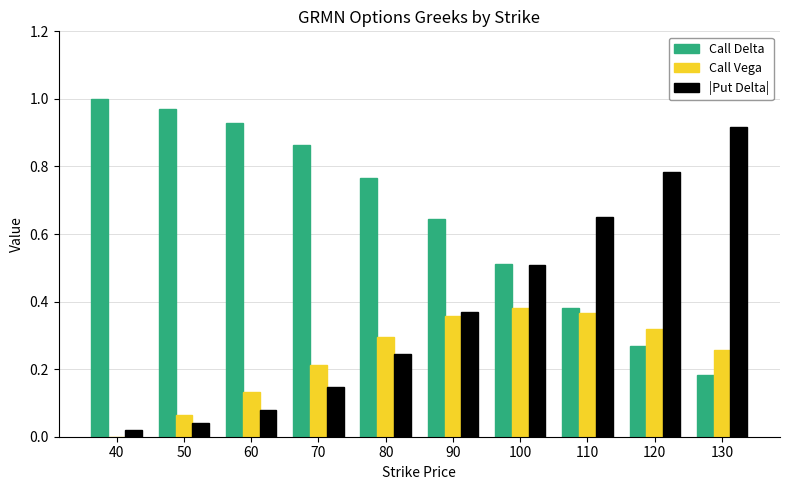

Which label corresponds to the largest value in the chart?

40